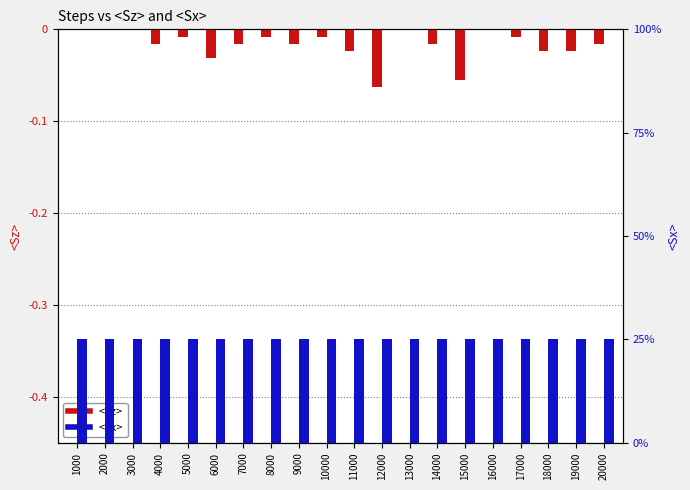

What is the minimum value shown in the chart?

-0.1